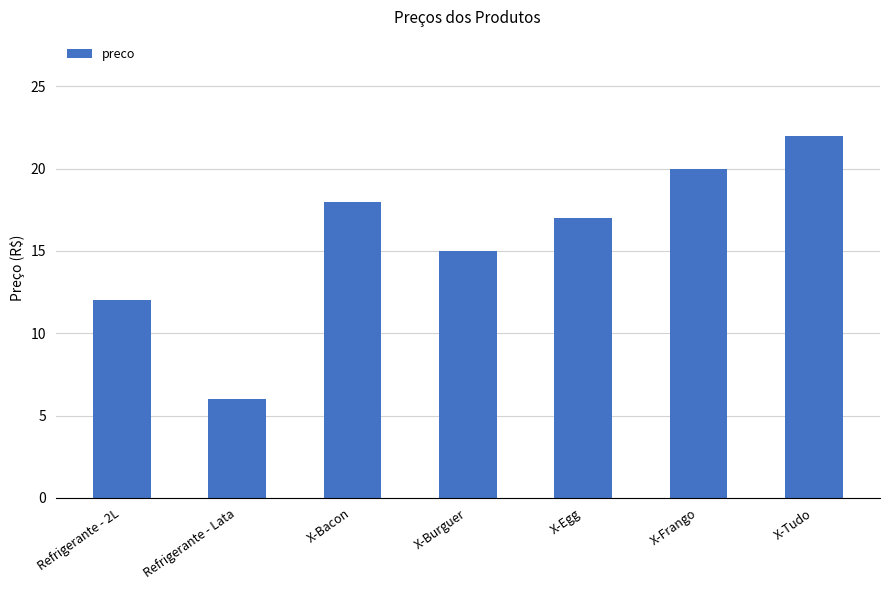

What position from the left is Refrigerante - Lata?

2